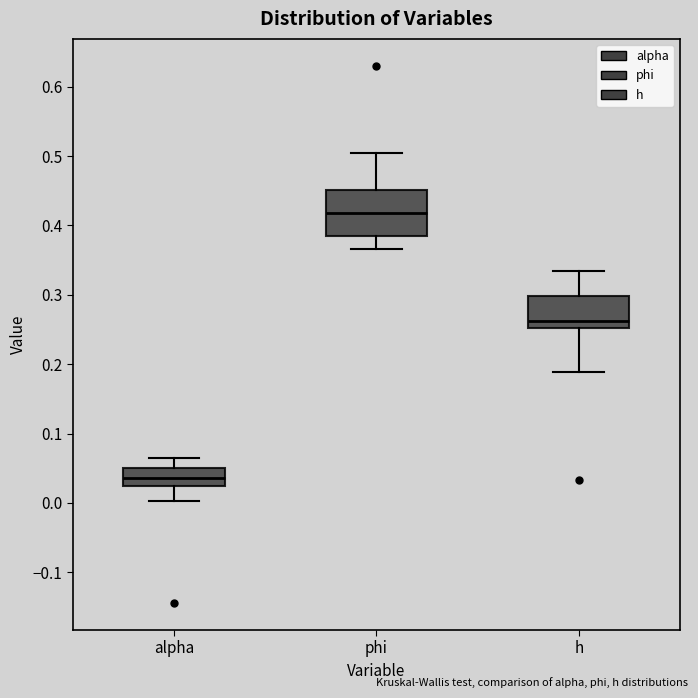

Reading left to right, transcribe this box plot: for each box, give where its median line is, the range the box spans, and where its two whiskers end, as read against the y-axis. The values are not printed on the chart, so give them approximately, as read against the axis.

alpha: median 0.04, box 0.02 to 0.05, whiskers 0.00 to 0.06
phi: median 0.42, box 0.38 to 0.45, whiskers 0.37 to 0.50
h: median 0.26, box 0.25 to 0.30, whiskers 0.19 to 0.33